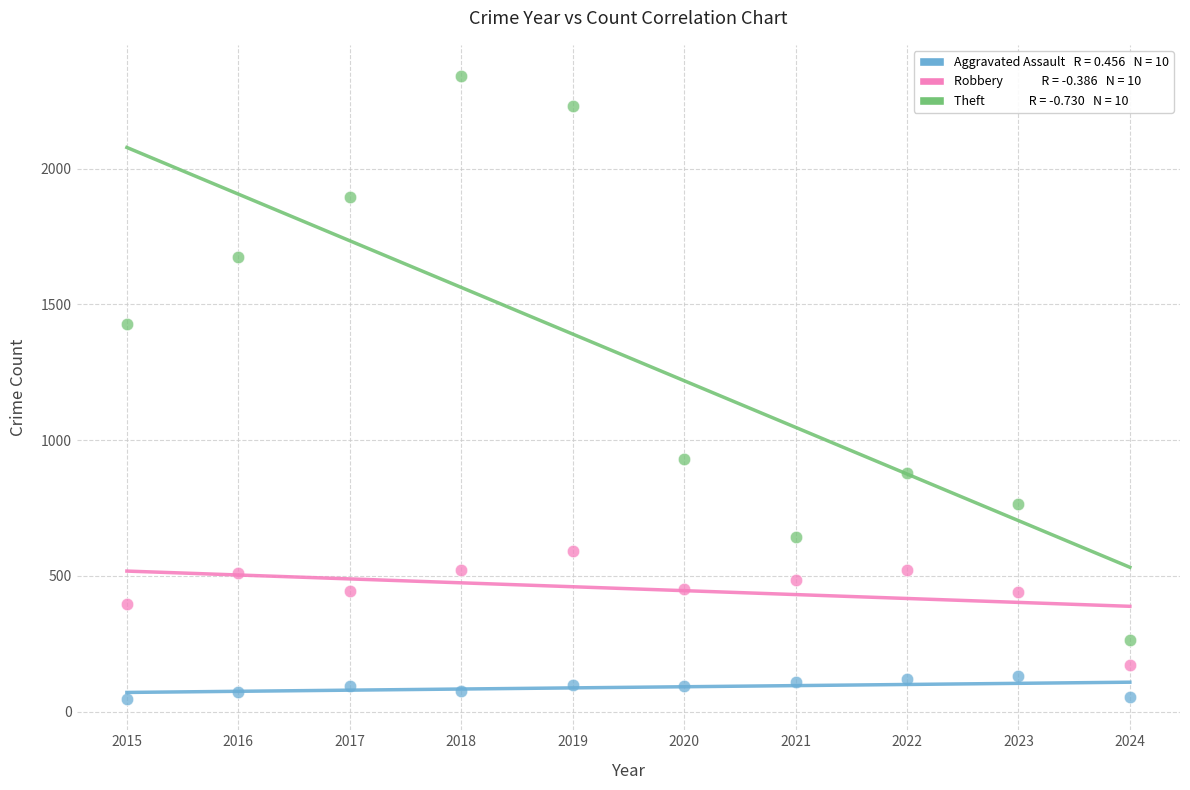

Across all data points, what is the range of X values (max minus min)?

9